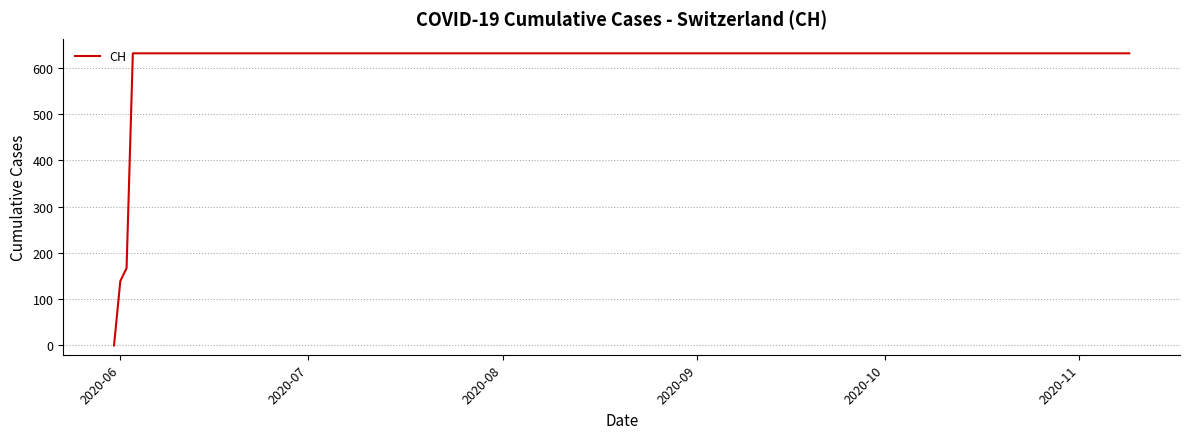

How many positive values are there?

162